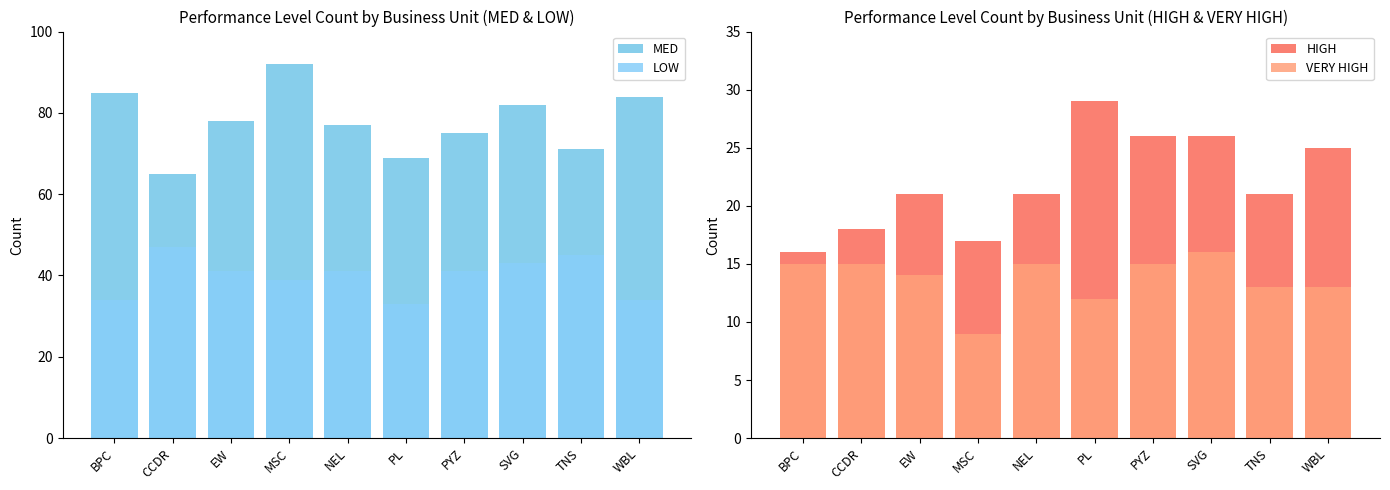

What is the label of the 5th bar from the left?

NEL